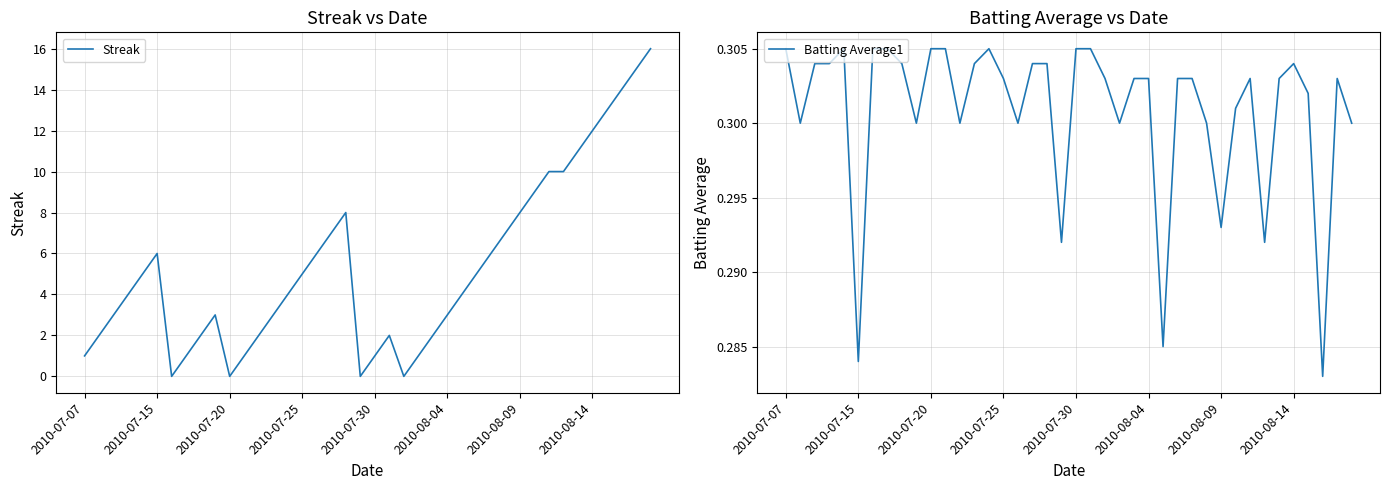

What is the highest value of the Streak series?

16